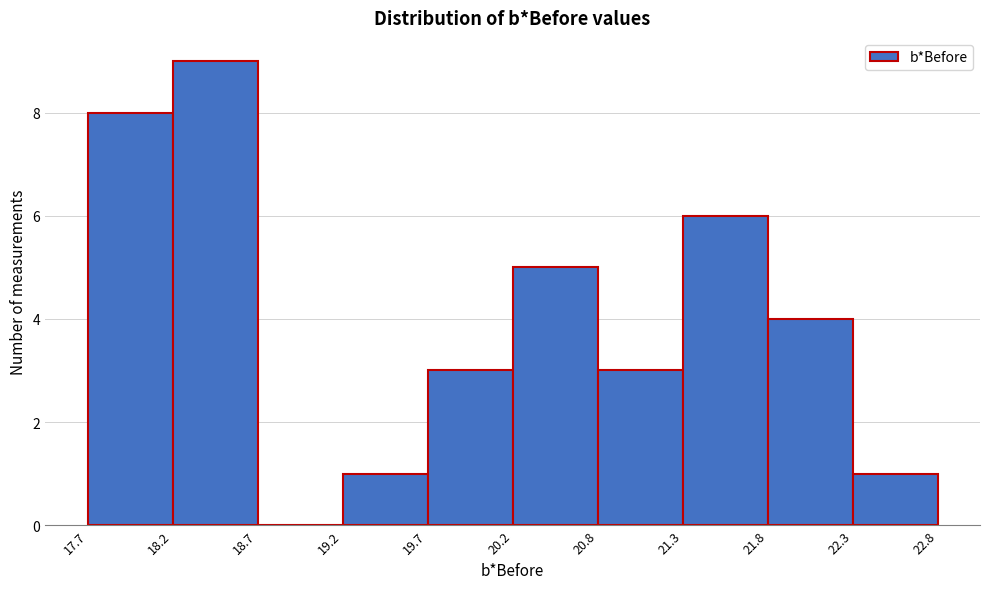

Which range on the x-axis has the tallest bar?

18.2 to 18.7